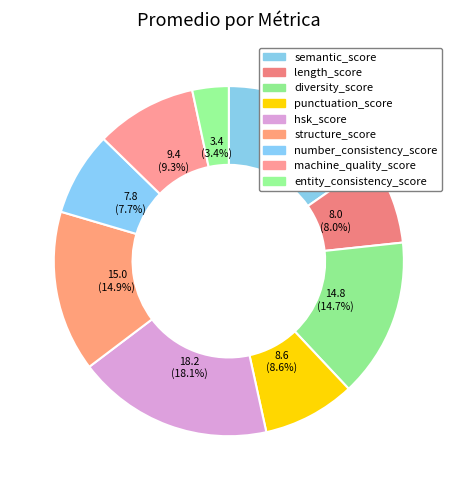

How many slices are in this pie chart?

9